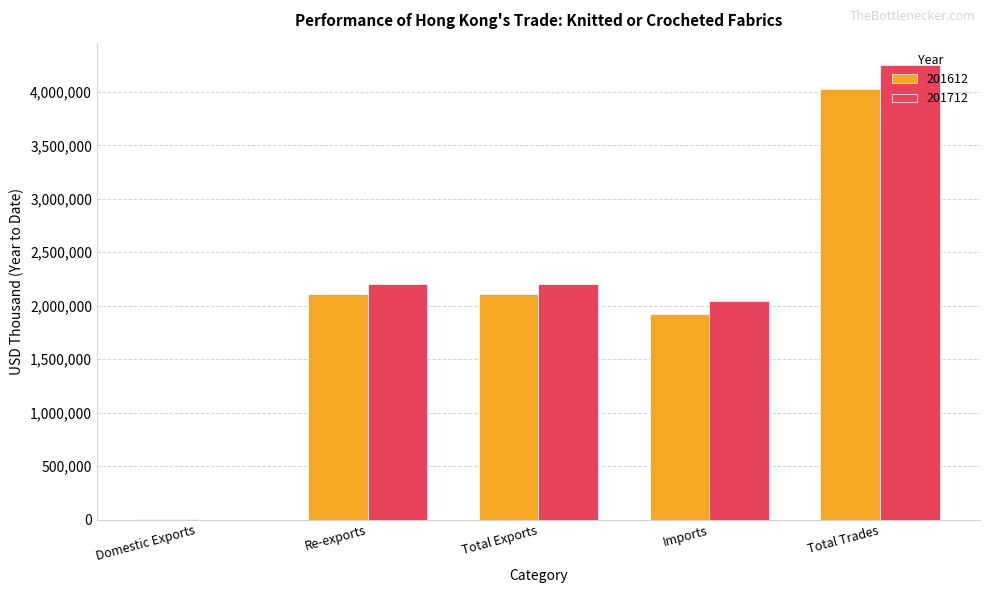

Which series has the widest spread of values?

201712